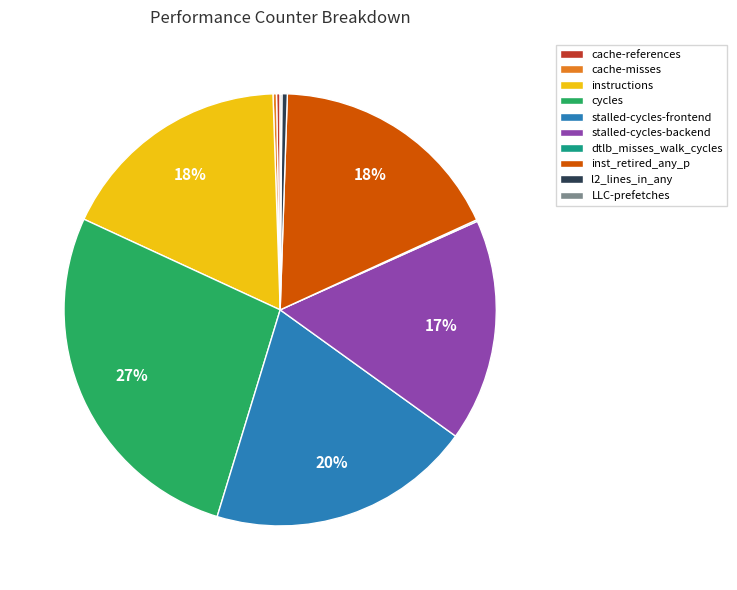

To the nearest percent, what is the average slice percentage?

10%